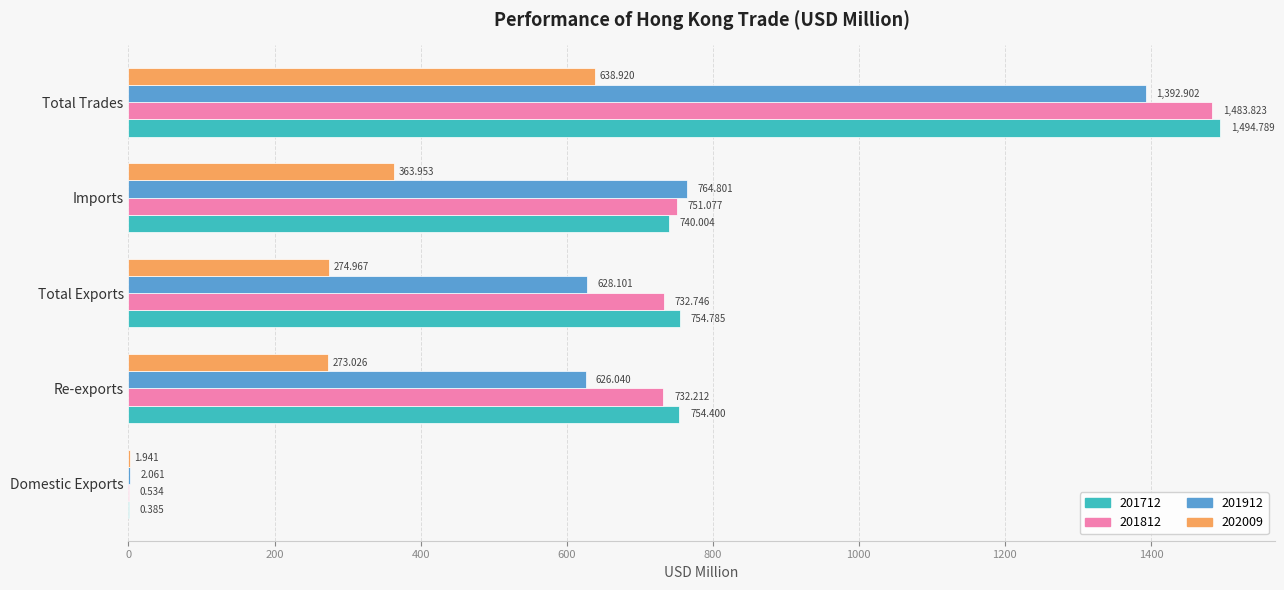

At which category is the sum across all series the highest?

Total Trades